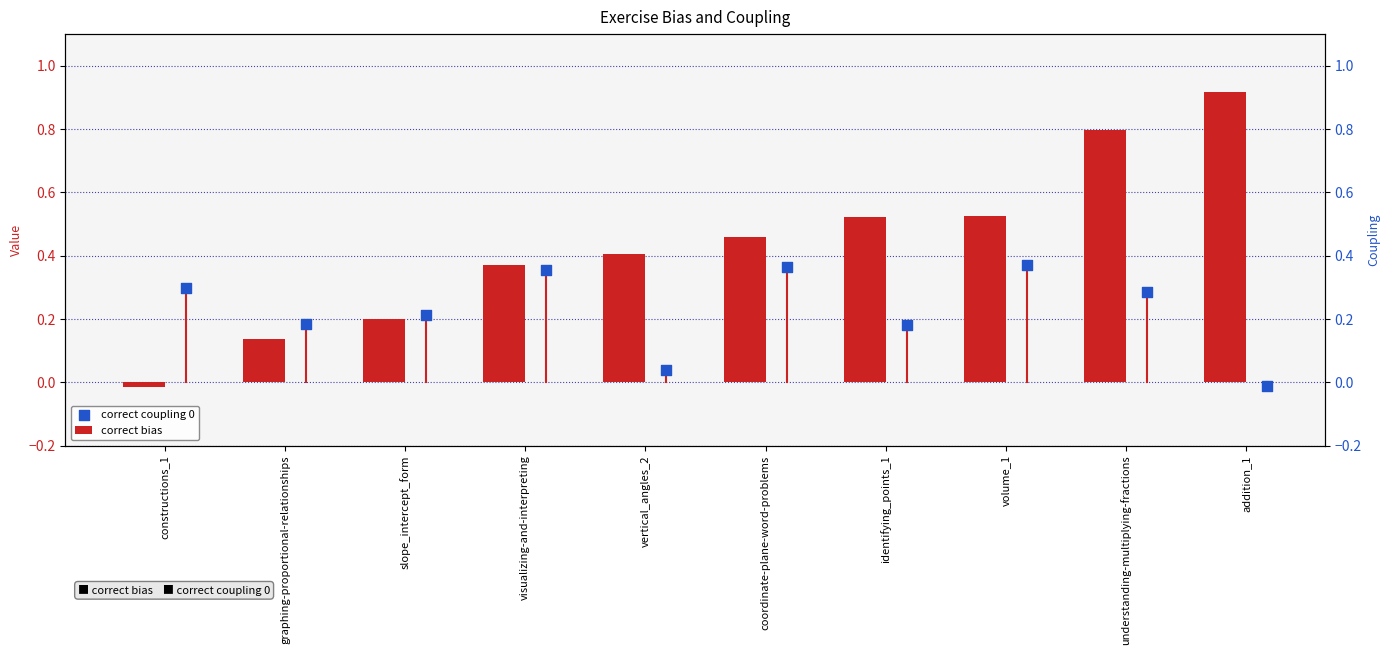

Is the value of correct coupling 0 at volume_1 greater than the value of correct bias at volume_1?

No